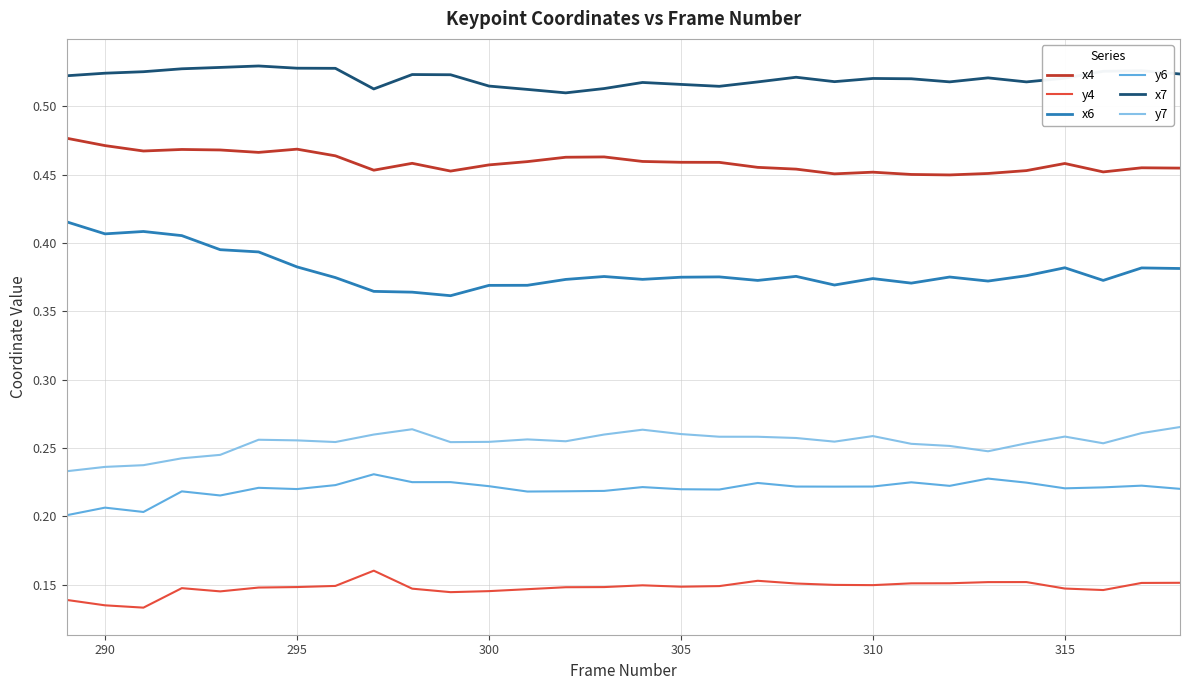

True or false: x7 and y7 cross at least once.

False